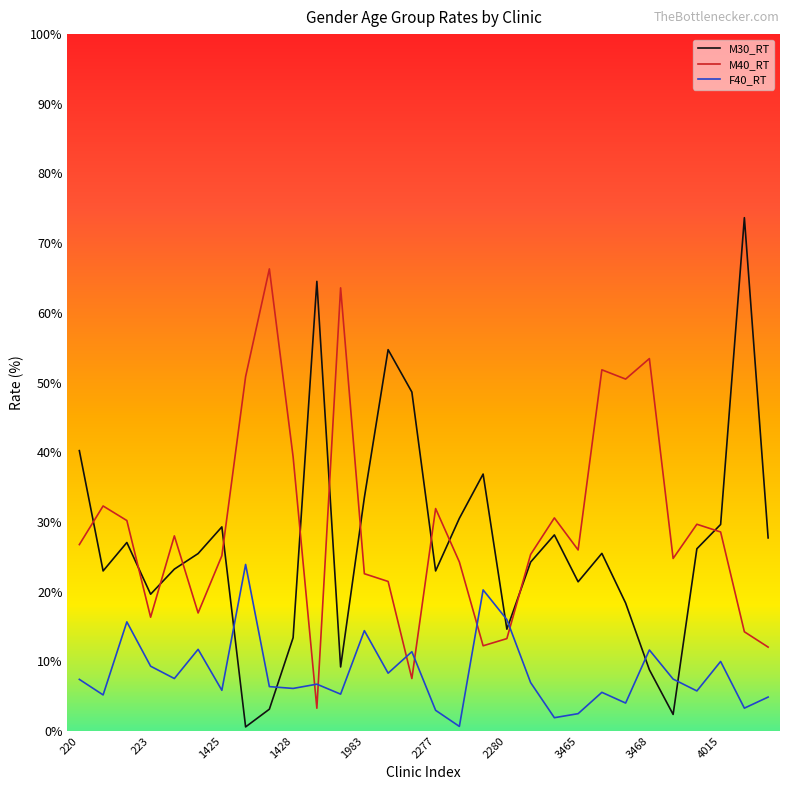

Which series has the largest range (max minus min)?

M30_RT